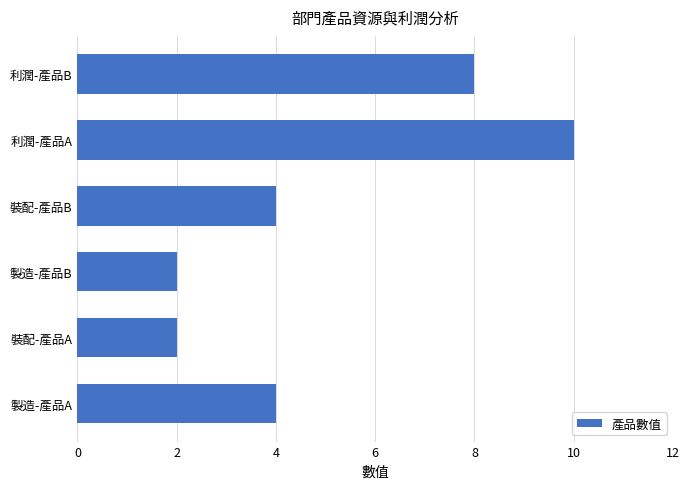

How many distinct data groups are displayed?

1